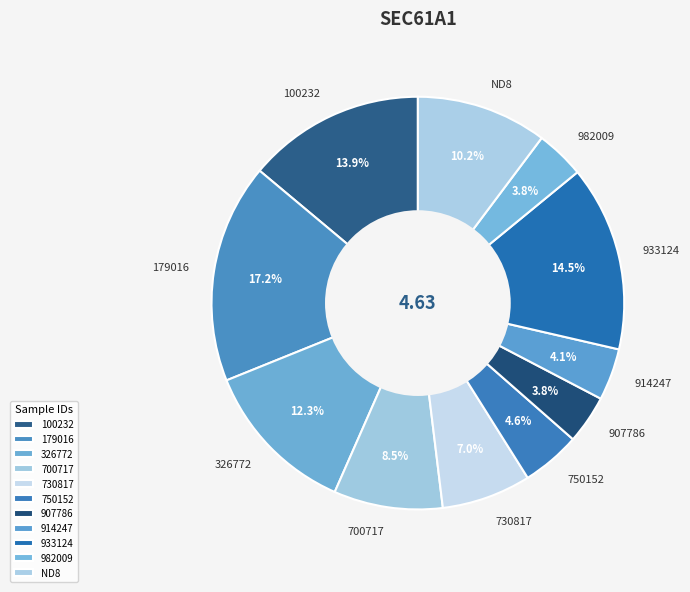

What percentage is the 914247 slice, to the nearest percent?

4%